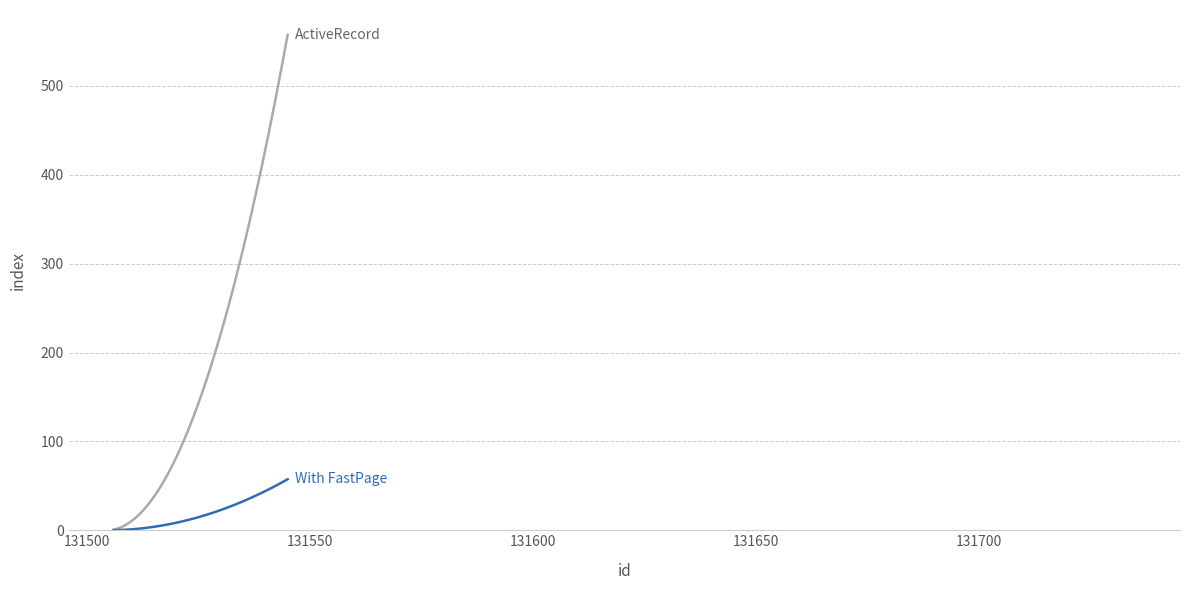

What is the maximum value shown in the chart?

557.6